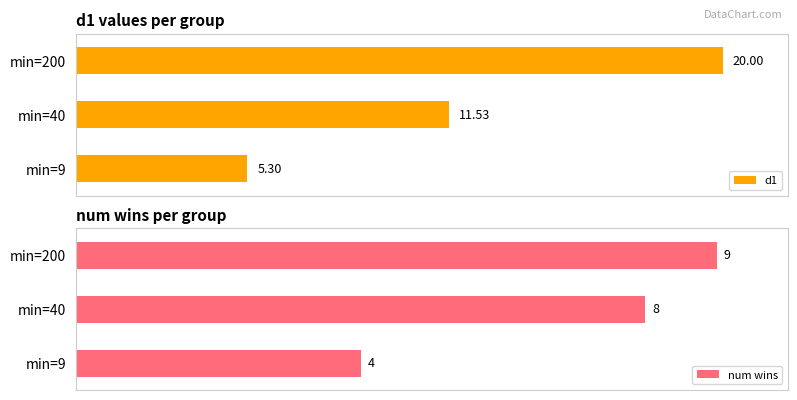

What is the minimum value shown in the chart?

4.0